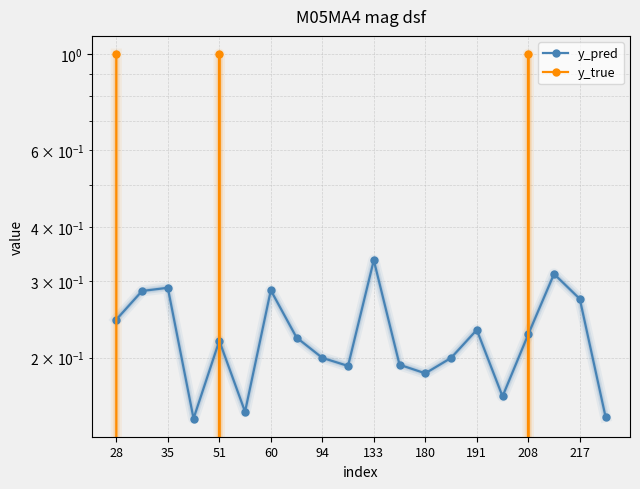

After their last crossing, which series has the higher values: y_pred or y_true?

y_pred